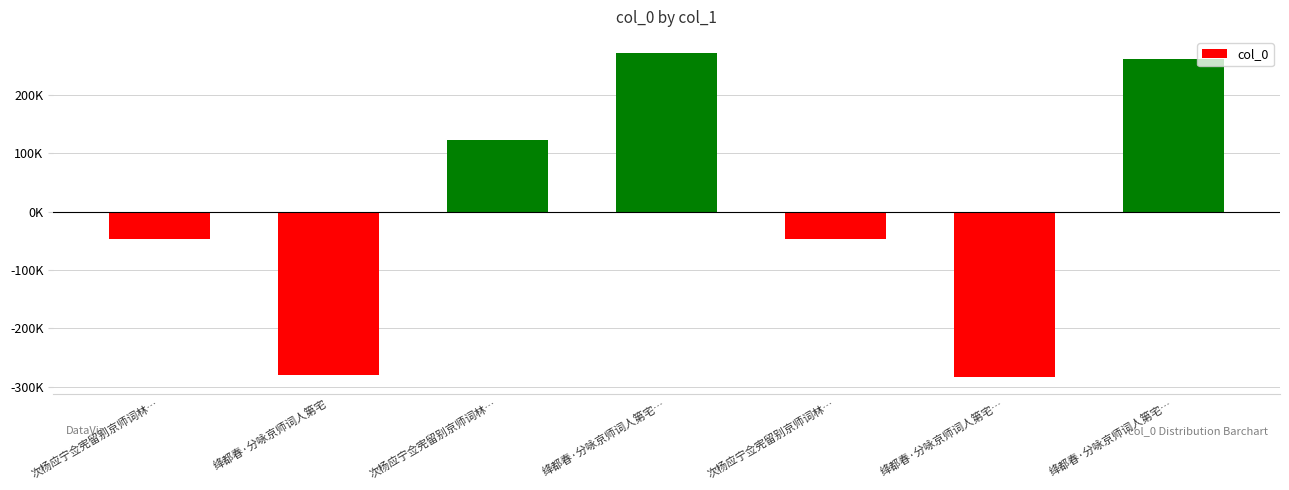

Does the chart contain any negative values?

Yes